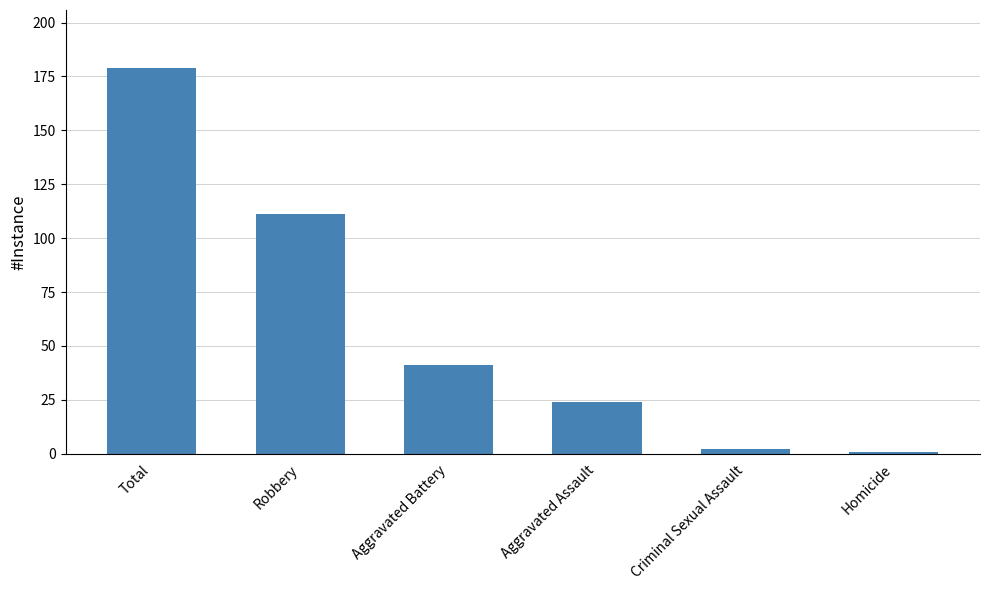

Which has a higher value, Homicide or Robbery?

Robbery